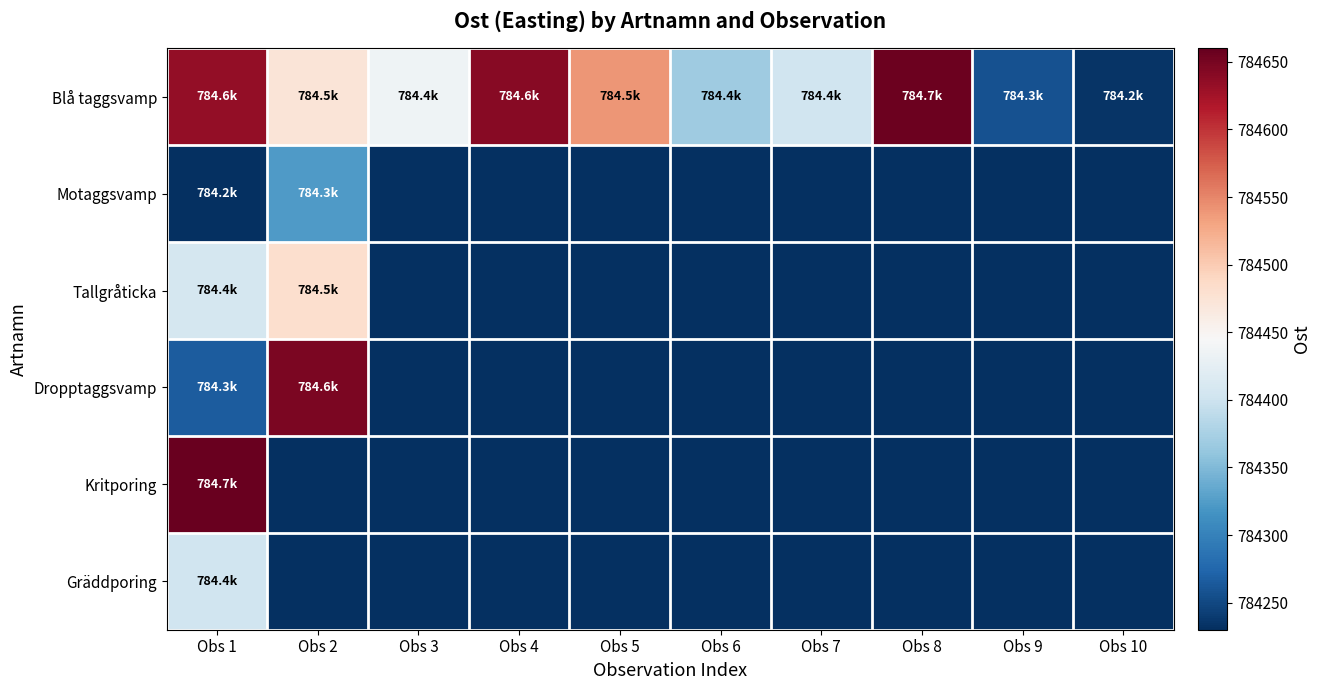

Reading left to right, what are all the values shown in this chart?

Blå taggsvamp: Obs 1=784633.5	Obs 2=784472.5	Obs 3=784436.4	Obs 4=784641.4	Obs 5=784540.2	Obs 6=784367.9	Obs 7=784401.5	Obs 8=784655.1	Obs 9=784257.6	Obs 10=784234.0
Motaggsvamp: Obs 1=784230.6	Obs 2=784323.7	Obs 3=0.0	Obs 4=0.0	Obs 5=0.0	Obs 6=0.0	Obs 7=0.0	Obs 8=0.0	Obs 9=0.0	Obs 10=0.0
Tallgråticka: Obs 1=784406.5	Obs 2=784481.4	Obs 3=0.0	Obs 4=0.0	Obs 5=0.0	Obs 6=0.0	Obs 7=0.0	Obs 8=0.0	Obs 9=0.0	Obs 10=0.0
Dropptaggsvamp: Obs 1=784265.8	Obs 2=784646.6	Obs 3=0.0	Obs 4=0.0	Obs 5=0.0	Obs 6=0.0	Obs 7=0.0	Obs 8=0.0	Obs 9=0.0	Obs 10=0.0
Kritporing: Obs 1=784657.4	Obs 2=0.0	Obs 3=0.0	Obs 4=0.0	Obs 5=0.0	Obs 6=0.0	Obs 7=0.0	Obs 8=0.0	Obs 9=0.0	Obs 10=0.0
Gräddporing: Obs 1=784402.9	Obs 2=0.0	Obs 3=0.0	Obs 4=0.0	Obs 5=0.0	Obs 6=0.0	Obs 7=0.0	Obs 8=0.0	Obs 9=0.0	Obs 10=0.0